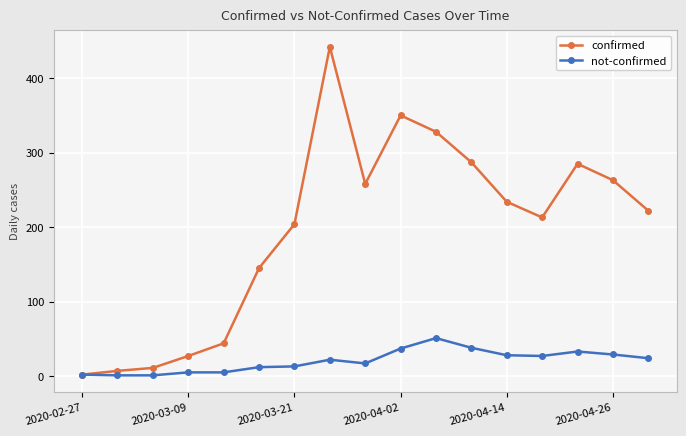

Which series has the widest spread of values?

confirmed